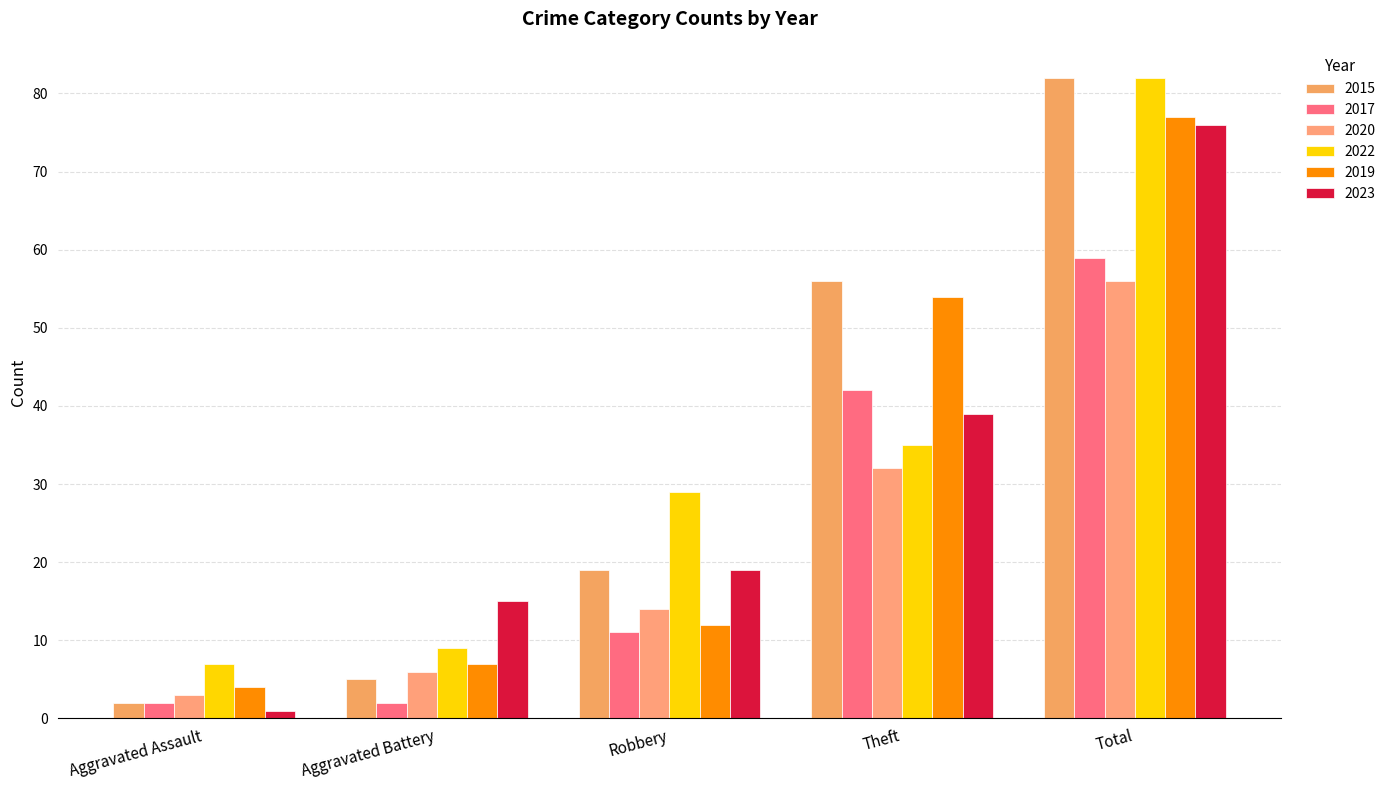

Reading left to right, transcribe all the data shown in this chart.

2015: Aggravated Assault=2	Aggravated Battery=5	Robbery=19	Theft=56	Total=82
2017: Aggravated Assault=2	Aggravated Battery=2	Robbery=11	Theft=42	Total=59
2020: Aggravated Assault=3	Aggravated Battery=6	Robbery=14	Theft=32	Total=56
2022: Aggravated Assault=7	Aggravated Battery=9	Robbery=29	Theft=35	Total=82
2019: Aggravated Assault=4	Aggravated Battery=7	Robbery=12	Theft=54	Total=77
2023: Aggravated Assault=1	Aggravated Battery=15	Robbery=19	Theft=39	Total=76